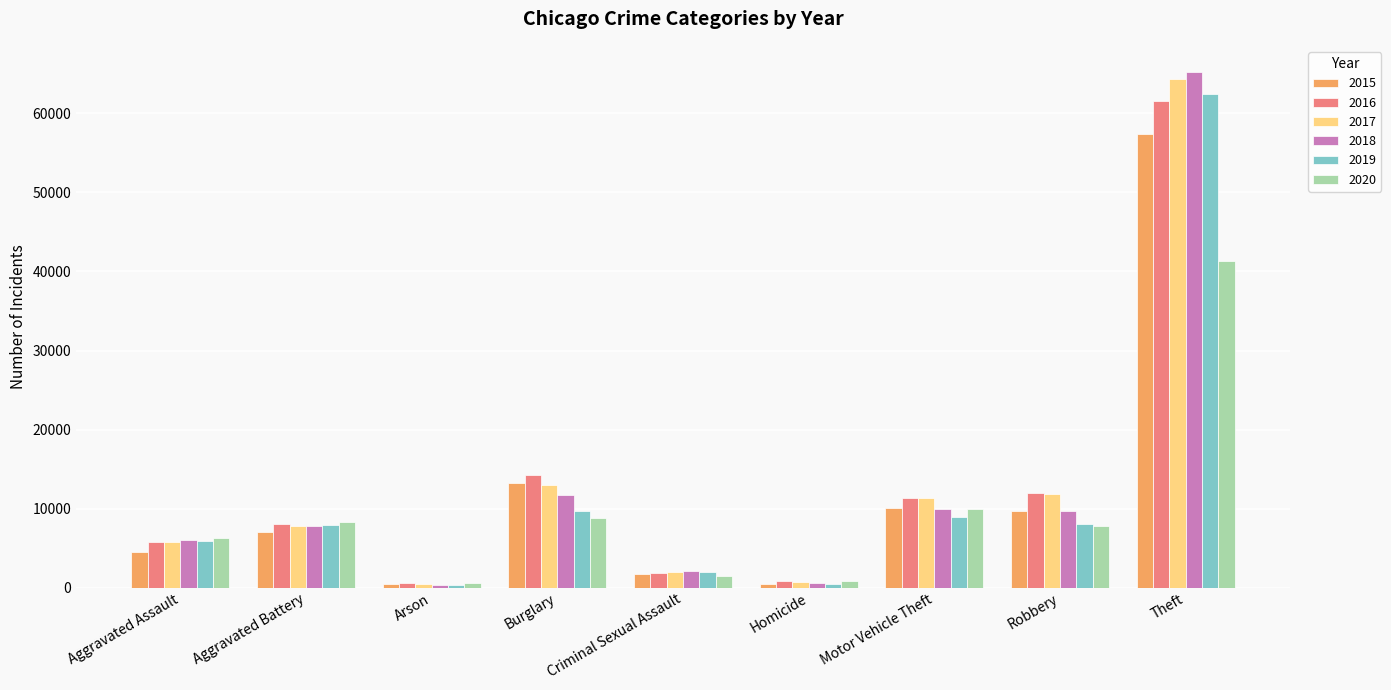

Are the bars grouped side by side (vs. stacked)?

Yes